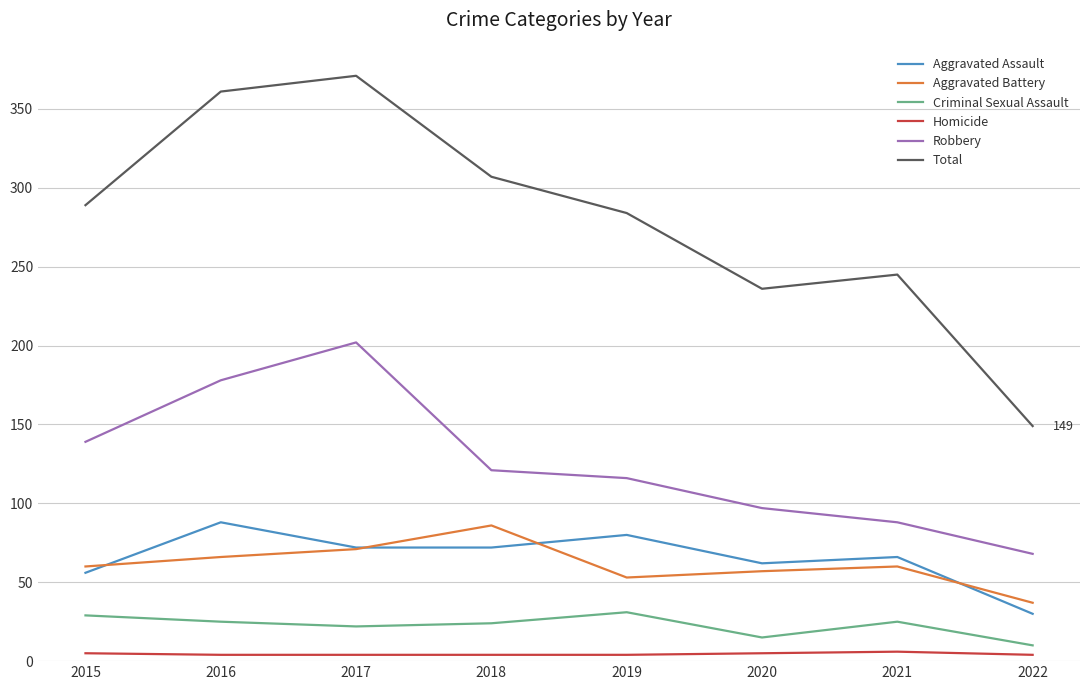

Is it true that Aggravated Assault equals 30 at 2022?

True